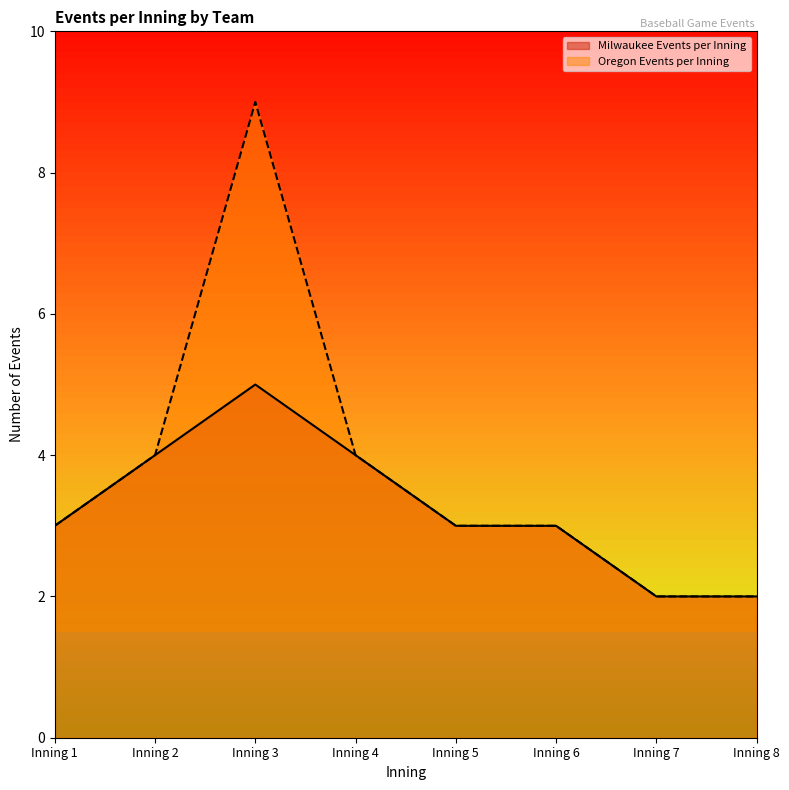

At how many categories does at least one series exceed 3?

3